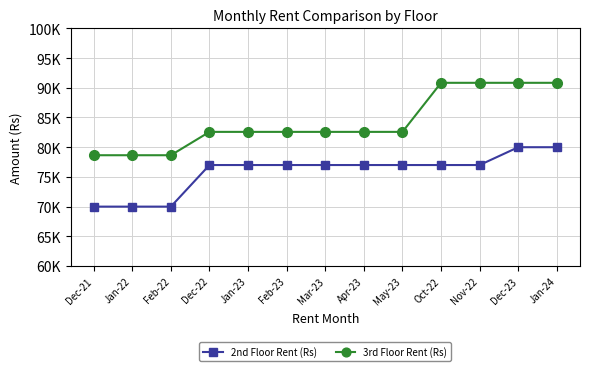

Reading left to right, extract all data points from this chart.

2nd Floor Rent (Rs): Dec-21=70000	Jan-22=70000	Feb-22=70000	Dec-22=77000	Jan-23=77000	Feb-23=77000	Mar-23=77000	Apr-23=77000	May-23=77000	Oct-22=77000	Nov-22=77000	Dec-23=80000	Jan-24=80000
3rd Floor Rent (Rs): Dec-21=78650	Jan-22=78650	Feb-22=78650	Dec-22=82580	Jan-23=82580	Feb-23=82580	Mar-23=82580	Apr-23=82580	May-23=82580	Oct-22=90838	Nov-22=90838	Dec-23=90838	Jan-24=90838